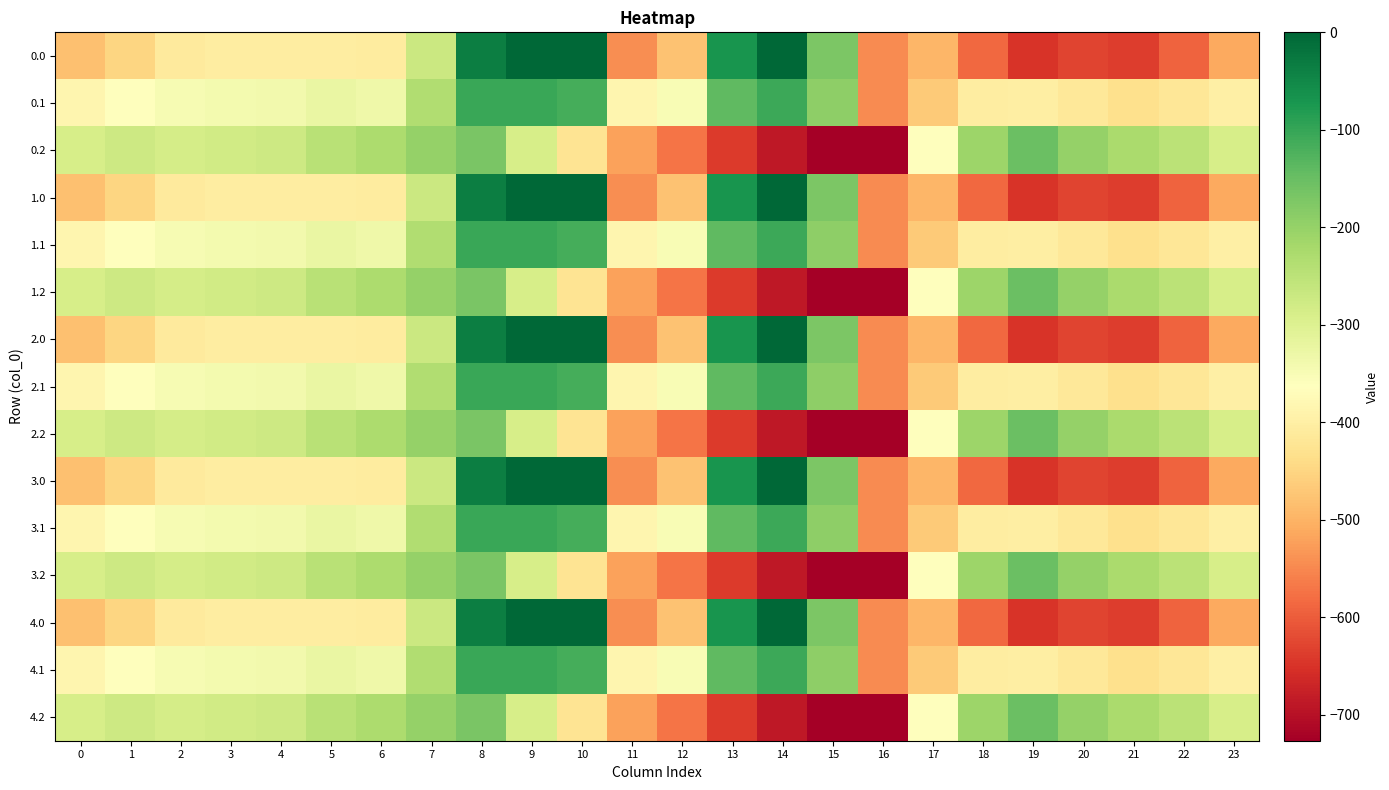

Reading right to left, what are all the values shown in this chart?

0.0: 23=-511.3	22=-592.3	21=-638.4	20=-629.9	19=-649.2	18=-586.7	17=-494.8	16=-545.4	15=-172.8	14=-0.3	13=-70.2	12=-477.2	11=-544.3	10=0.0	9=0.0	8=-35.0	7=-270.7	6=-408.0	5=-403.8	4=-404.9	3=-404.4	2=-410.3	1=-449.5	0=-482.0
0.1: 23=-399.4	22=-419.9	21=-432.4	20=-414.5	19=-400.2	18=-405.4	17=-466.6	16=-547.3	15=-190.4	14=-105.5	13=-141.2	12=-350.8	11=-384.7	10=-114.0	9=-104.8	8=-102.3	7=-234.9	6=-332.2	5=-325.7	4=-339.6	3=-342.7	2=-347.9	1=-361.1	0=-384.6
0.2: 23=-287.5	22=-247.4	21=-226.4	20=-199.2	19=-151.0	18=-210.0	17=-362.4	16=-726.6	15=-725.8	14=-687.4	13=-640.4	12=-571.2	11=-520.6	10=-423.5	9=-288.5	8=-169.5	7=-199.0	6=-228.8	5=-245.0	4=-274.4	3=-281.0	2=-285.5	1=-272.7	0=-287.1
1.0: 23=-511.3	22=-592.3	21=-638.4	20=-629.9	19=-649.2	18=-586.7	17=-494.8	16=-545.4	15=-172.8	14=-0.3	13=-70.2	12=-477.2	11=-544.3	10=0.0	9=0.0	8=-35.0	7=-270.7	6=-408.0	5=-403.8	4=-404.9	3=-404.4	2=-410.3	1=-449.5	0=-482.0
1.1: 23=-399.4	22=-419.9	21=-432.4	20=-414.5	19=-400.2	18=-405.4	17=-466.6	16=-547.3	15=-190.4	14=-105.5	13=-141.2	12=-350.8	11=-384.7	10=-114.0	9=-104.8	8=-102.3	7=-234.9	6=-332.2	5=-325.7	4=-339.6	3=-342.7	2=-347.9	1=-361.1	0=-384.6
1.2: 23=-287.5	22=-247.4	21=-226.4	20=-199.2	19=-151.0	18=-210.0	17=-362.4	16=-726.6	15=-725.8	14=-687.4	13=-640.4	12=-571.2	11=-520.6	10=-423.5	9=-288.5	8=-169.5	7=-199.0	6=-228.8	5=-245.0	4=-274.4	3=-281.0	2=-285.5	1=-272.7	0=-287.1
2.0: 23=-511.3	22=-592.3	21=-638.4	20=-629.9	19=-649.2	18=-586.7	17=-494.8	16=-545.4	15=-172.8	14=-0.3	13=-70.2	12=-477.2	11=-544.3	10=0.0	9=0.0	8=-35.0	7=-270.7	6=-408.0	5=-403.8	4=-404.9	3=-404.4	2=-410.3	1=-449.5	0=-482.0
2.1: 23=-399.4	22=-419.9	21=-432.4	20=-414.5	19=-400.2	18=-405.4	17=-466.6	16=-547.3	15=-190.4	14=-105.5	13=-141.2	12=-350.8	11=-384.7	10=-114.0	9=-104.8	8=-102.3	7=-234.9	6=-332.2	5=-325.7	4=-339.6	3=-342.7	2=-347.9	1=-361.1	0=-384.6
2.2: 23=-287.5	22=-247.4	21=-226.4	20=-199.2	19=-151.0	18=-210.0	17=-362.4	16=-726.6	15=-725.8	14=-687.4	13=-640.4	12=-571.2	11=-520.6	10=-423.5	9=-288.5	8=-169.5	7=-199.0	6=-228.8	5=-245.0	4=-274.4	3=-281.0	2=-285.5	1=-272.7	0=-287.1
3.0: 23=-511.3	22=-592.3	21=-638.4	20=-629.9	19=-649.2	18=-586.7	17=-494.8	16=-545.4	15=-172.8	14=-0.3	13=-70.2	12=-477.2	11=-544.3	10=0.0	9=0.0	8=-35.0	7=-270.7	6=-408.0	5=-403.8	4=-404.9	3=-404.4	2=-410.3	1=-449.5	0=-482.0
3.1: 23=-399.4	22=-419.9	21=-432.4	20=-414.5	19=-400.2	18=-405.4	17=-466.6	16=-547.3	15=-190.4	14=-105.5	13=-141.2	12=-350.8	11=-384.7	10=-114.0	9=-104.8	8=-102.3	7=-234.9	6=-332.2	5=-325.7	4=-339.6	3=-342.7	2=-347.9	1=-361.1	0=-384.6
3.2: 23=-287.5	22=-247.4	21=-226.4	20=-199.2	19=-151.0	18=-210.0	17=-362.4	16=-726.6	15=-725.8	14=-687.4	13=-640.4	12=-571.2	11=-520.6	10=-423.5	9=-288.5	8=-169.5	7=-199.0	6=-228.8	5=-245.0	4=-274.4	3=-281.0	2=-285.5	1=-272.7	0=-287.1
4.0: 23=-511.3	22=-592.3	21=-638.4	20=-629.9	19=-649.2	18=-586.7	17=-494.8	16=-545.4	15=-172.8	14=-0.3	13=-70.2	12=-477.2	11=-544.3	10=0.0	9=0.0	8=-35.0	7=-270.7	6=-408.0	5=-403.8	4=-404.9	3=-404.4	2=-410.3	1=-449.5	0=-482.0
4.1: 23=-399.4	22=-419.9	21=-432.4	20=-414.5	19=-400.2	18=-405.4	17=-466.6	16=-547.3	15=-190.4	14=-105.5	13=-141.2	12=-350.8	11=-384.7	10=-114.0	9=-104.8	8=-102.3	7=-234.9	6=-332.2	5=-325.7	4=-339.6	3=-342.7	2=-347.9	1=-361.1	0=-384.6
4.2: 23=-287.5	22=-247.4	21=-226.4	20=-199.2	19=-151.0	18=-210.0	17=-362.4	16=-726.6	15=-725.8	14=-687.4	13=-640.4	12=-571.2	11=-520.6	10=-423.5	9=-288.5	8=-169.5	7=-199.0	6=-228.8	5=-245.0	4=-274.4	3=-281.0	2=-285.5	1=-272.7	0=-287.1